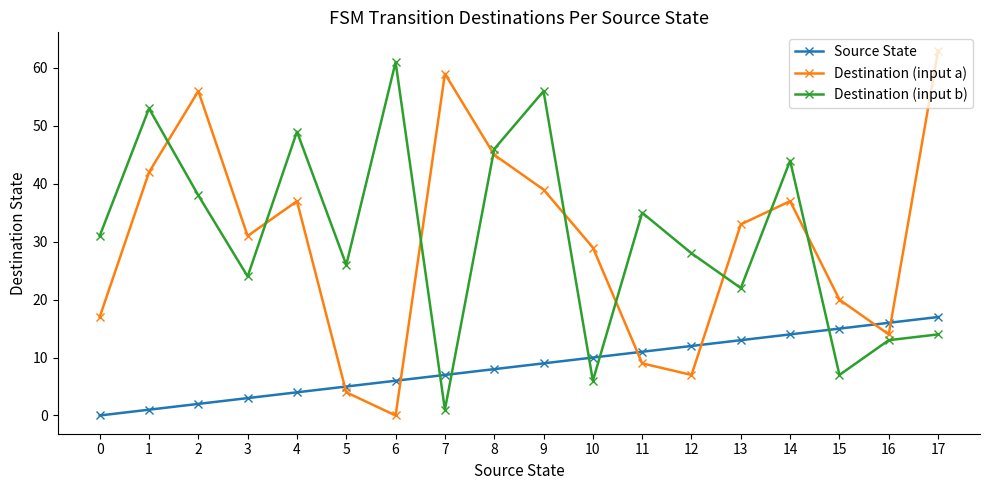

Between 1 and 16, which series saw the biggest shift?

Destination (input b)